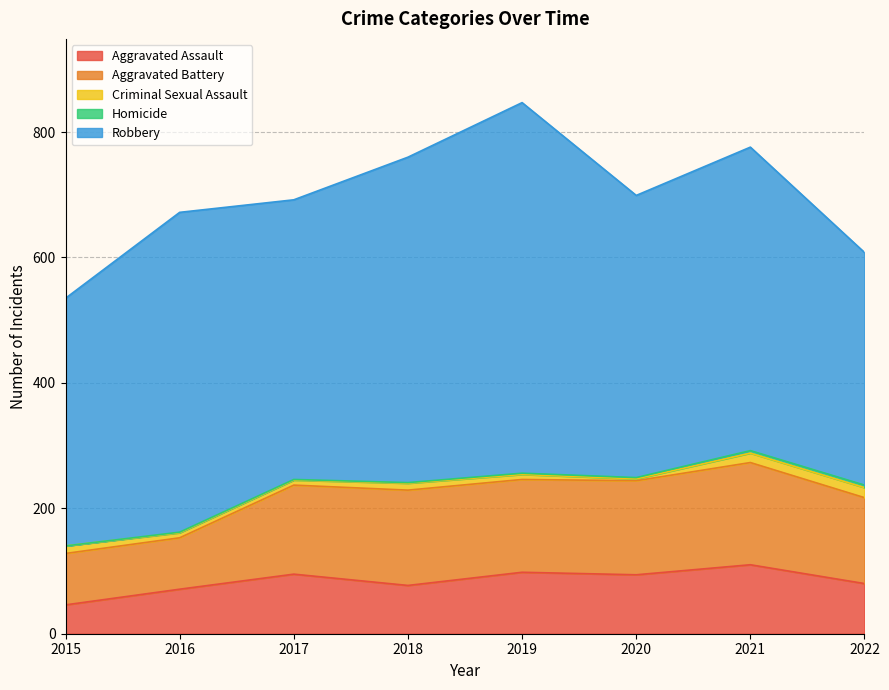

At which category does Robbery reach its first local peak?

2016